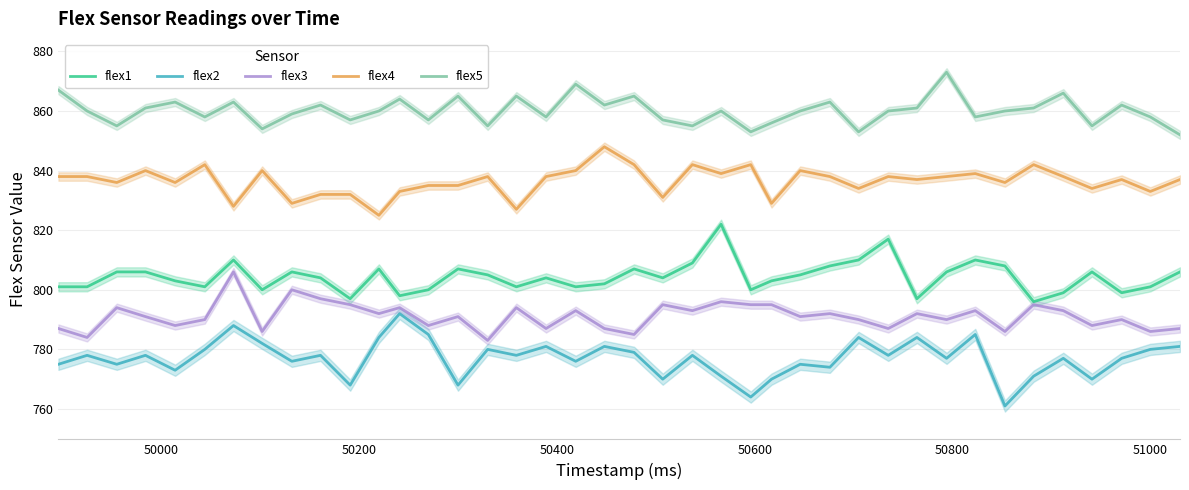

What is the maximum value for flex1?

822